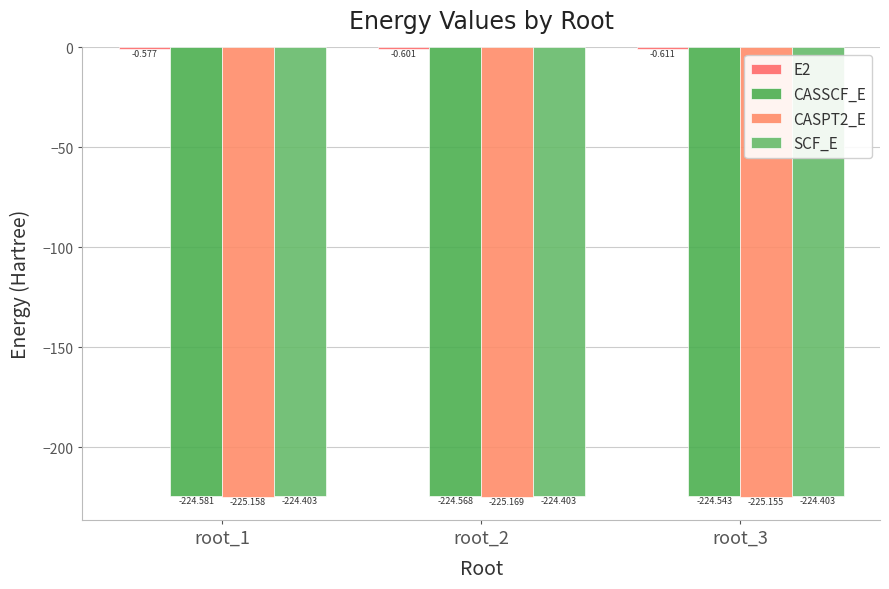

What is the value of the E2 bar at the 1st from the left?

-0.6